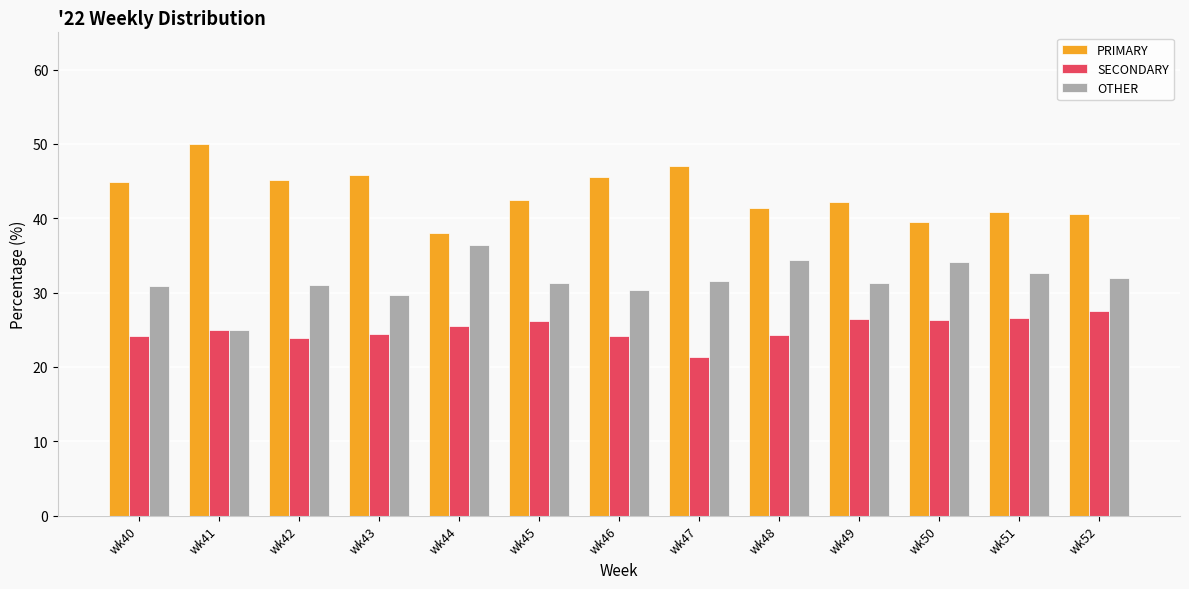

How many bars are there in total?

39